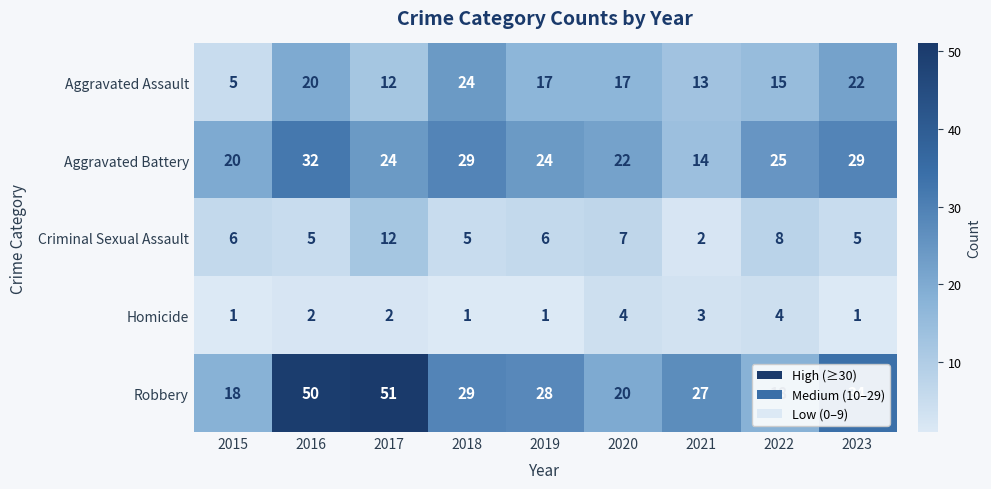

Count the number of categories in the chart.

9